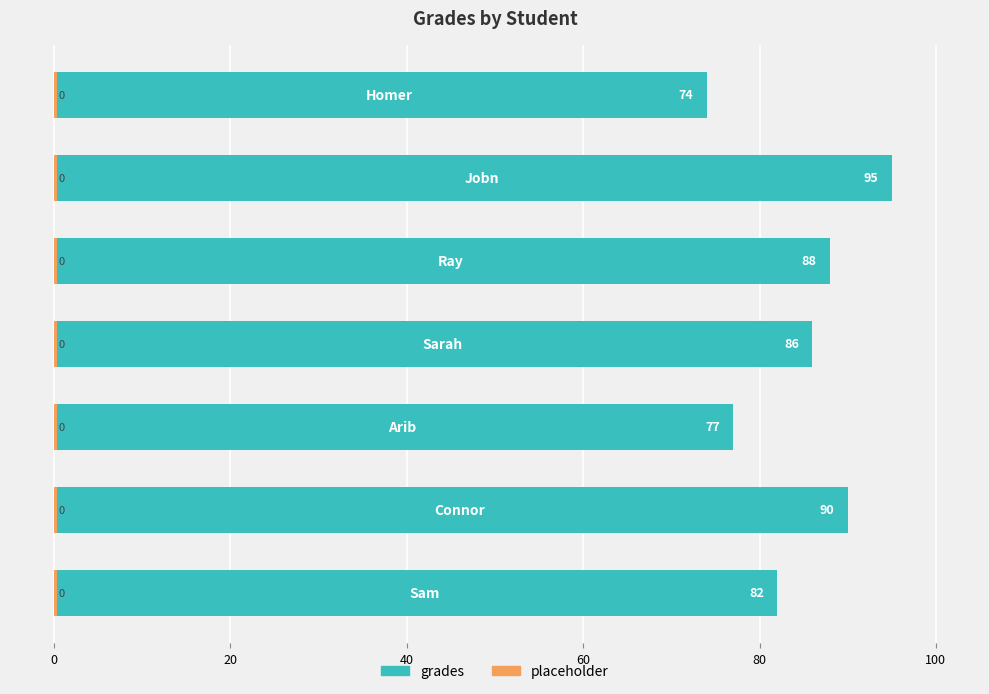

What is the change in value from 20 to 60?

+11